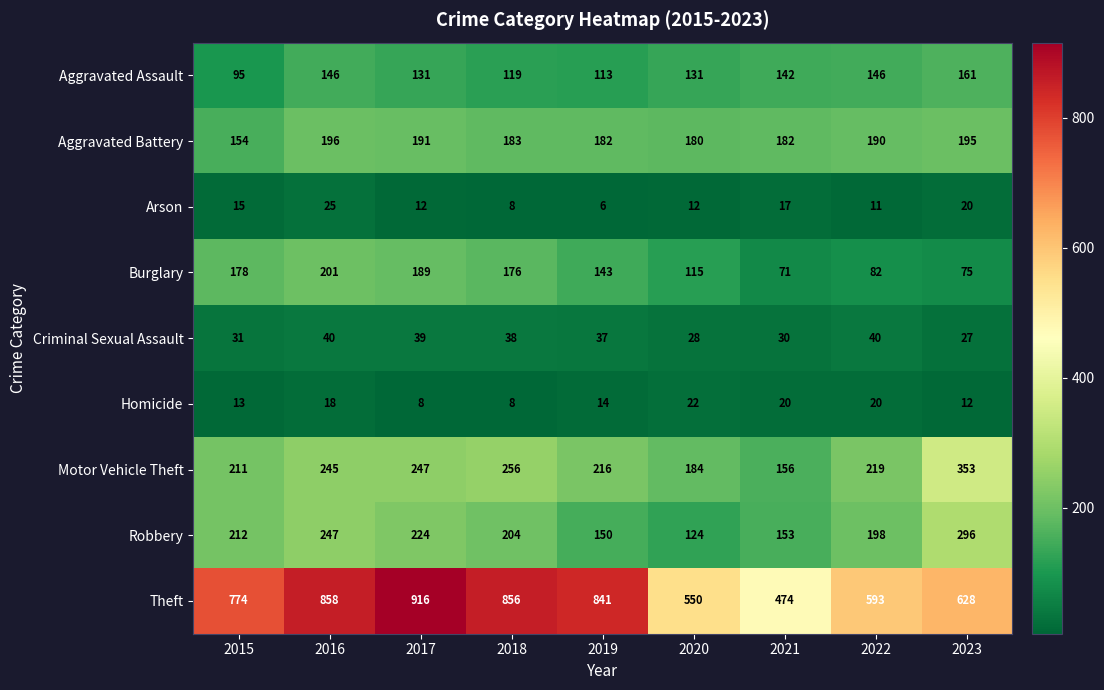

What is the difference between the highest and lowest values at 2019?

835